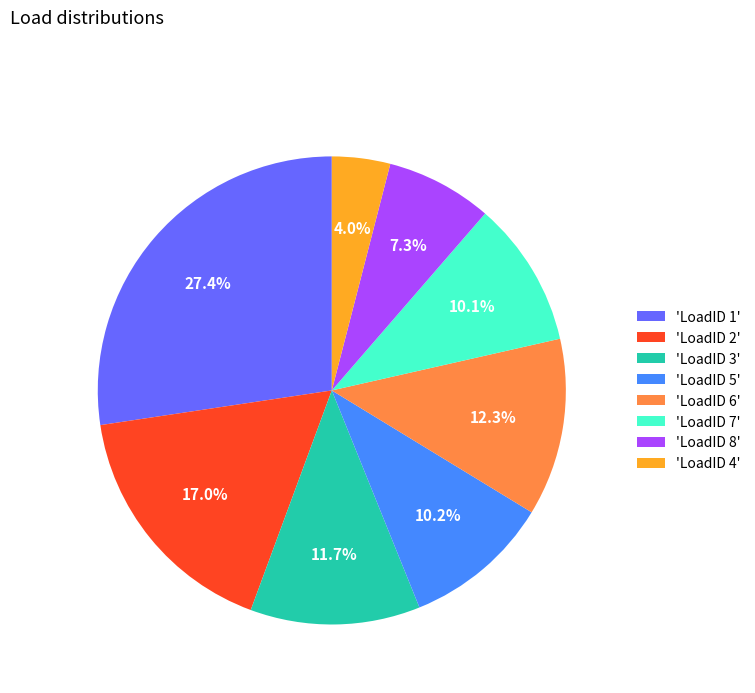

Do 'LoadID 8' and 'LoadID 6' together represent more than half of the pie?

No